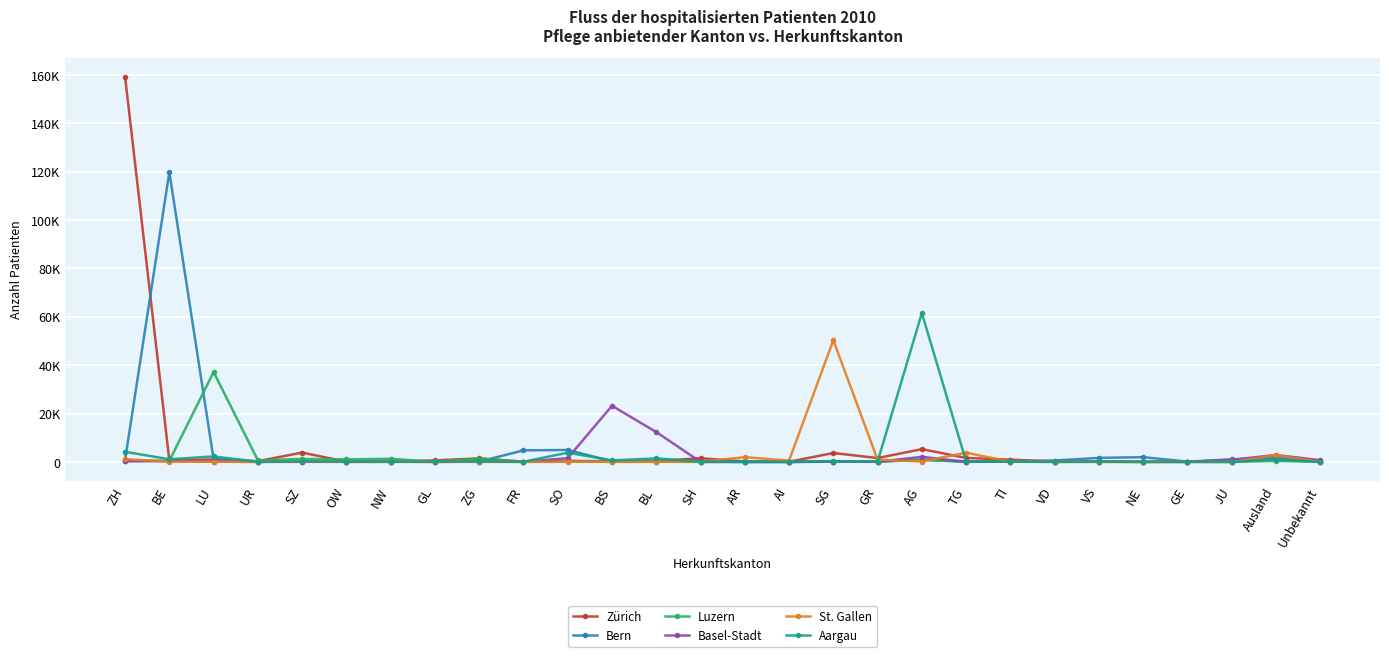

What is the difference between the second highest and minimum values in the Zürich series?

5256